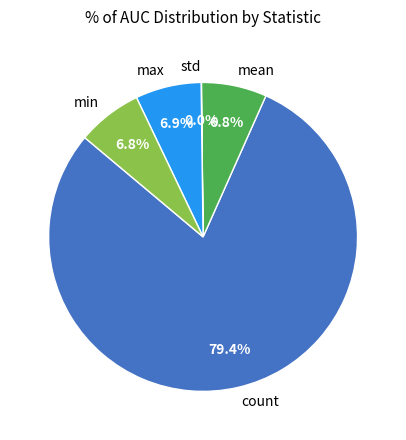

What is the largest slice in the pie chart?

count